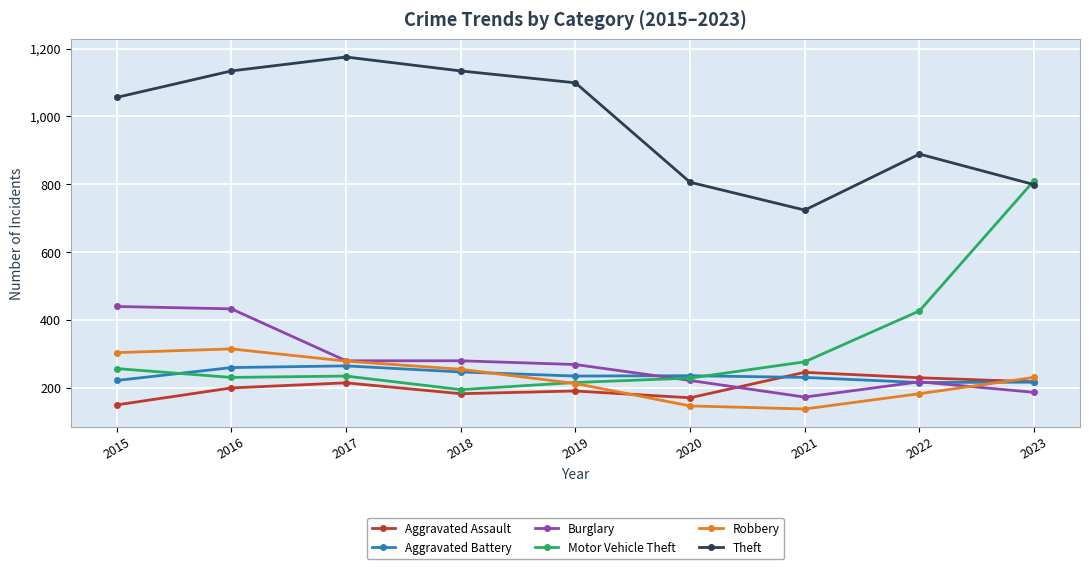

What is the minimum value for Aggravated Assault?

150